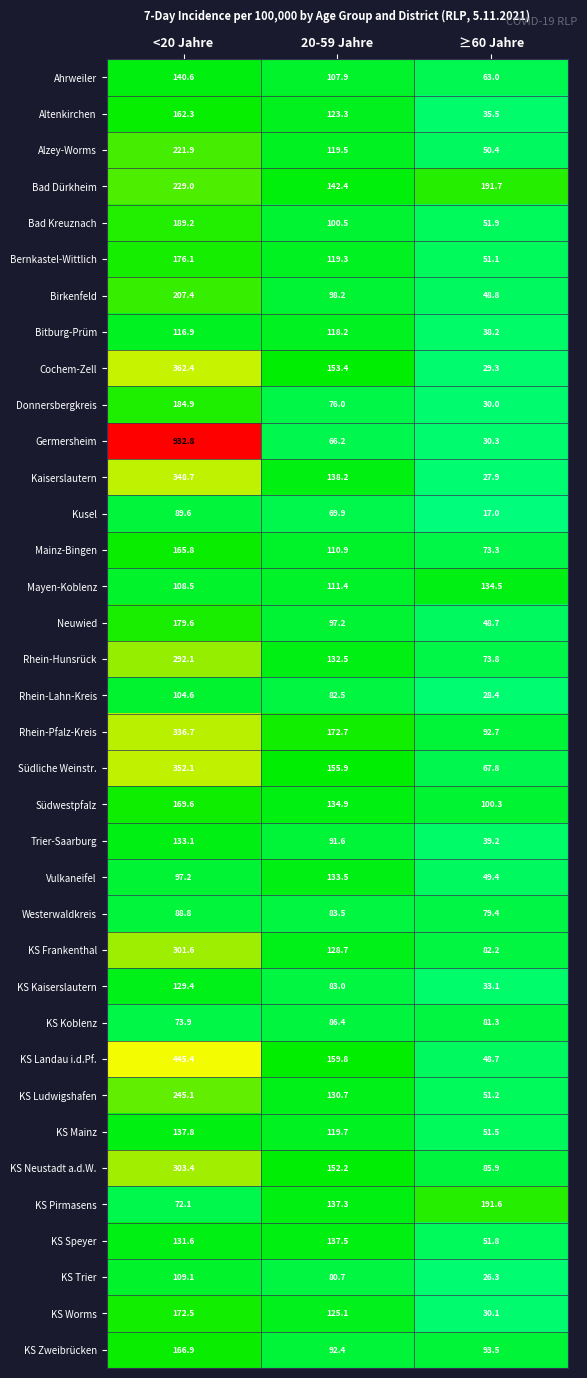

What is the difference between the maximum and minimum values in the Neuwied series?

130.9